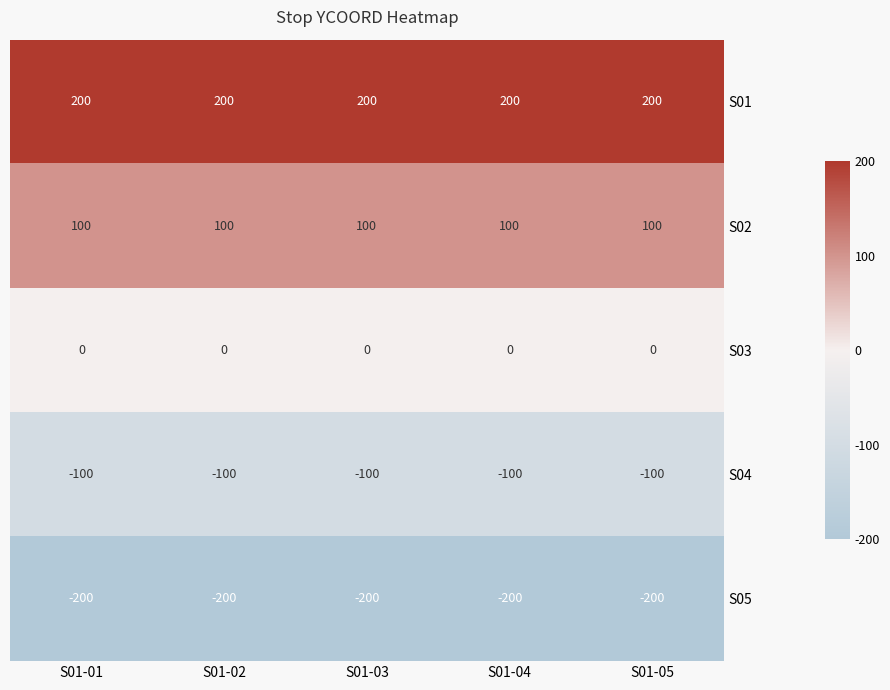

What is the maximum value shown in the chart?

200